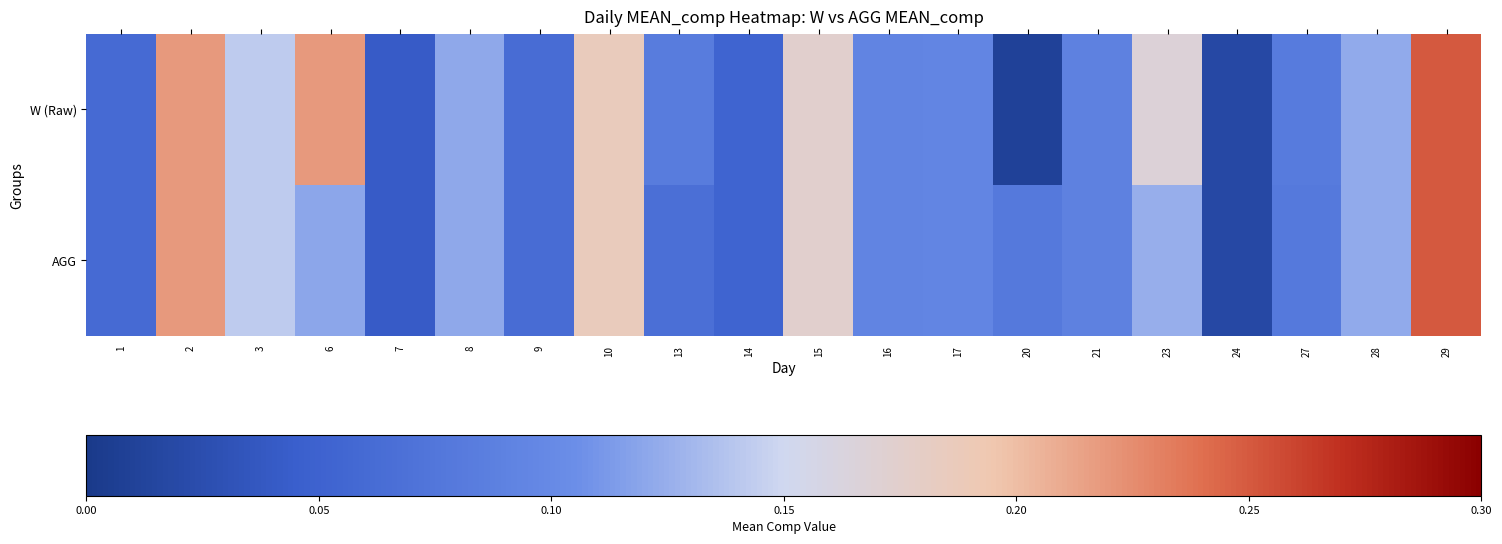

How many distinct data groups are displayed?

2